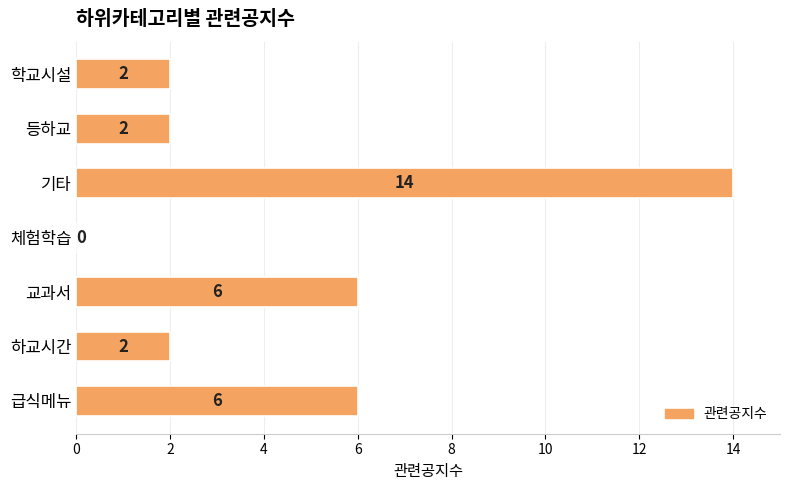

At which category does the chart reach its peak across all series?

기타